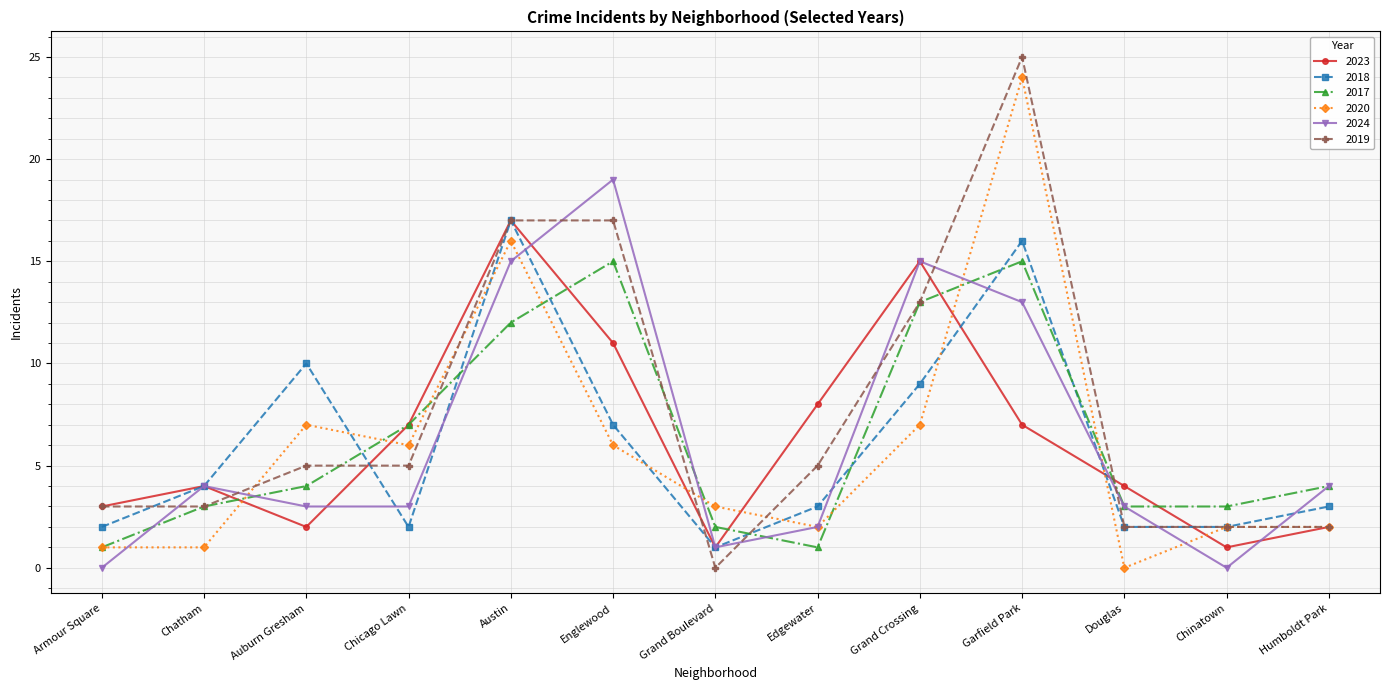

Is the value of 2024 at Garfield Park greater than the value of 2017 at Chatham?

Yes